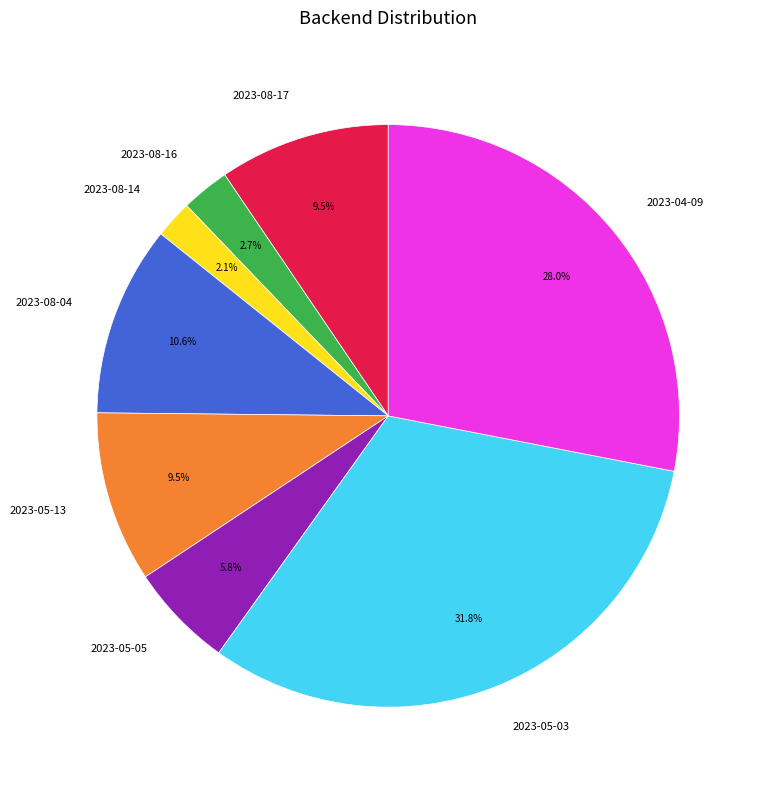

How many slices are in this pie chart?

8